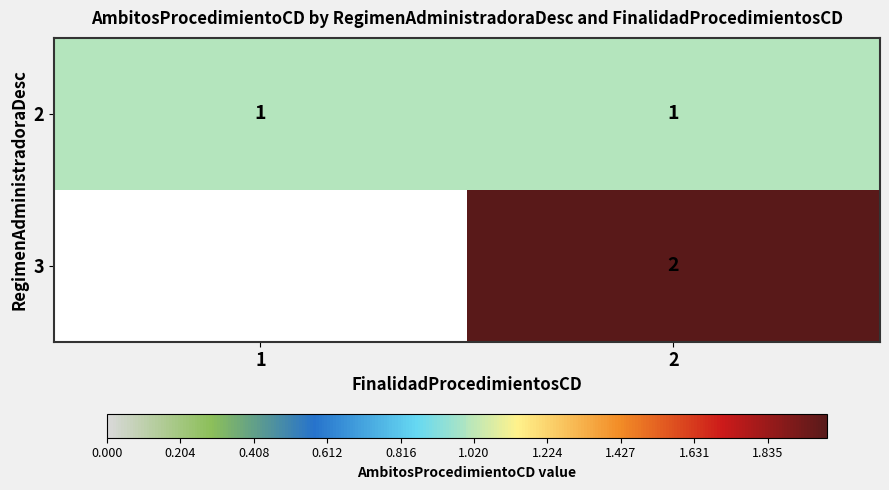

The value of 2 at 1 is 1. True or false?

True